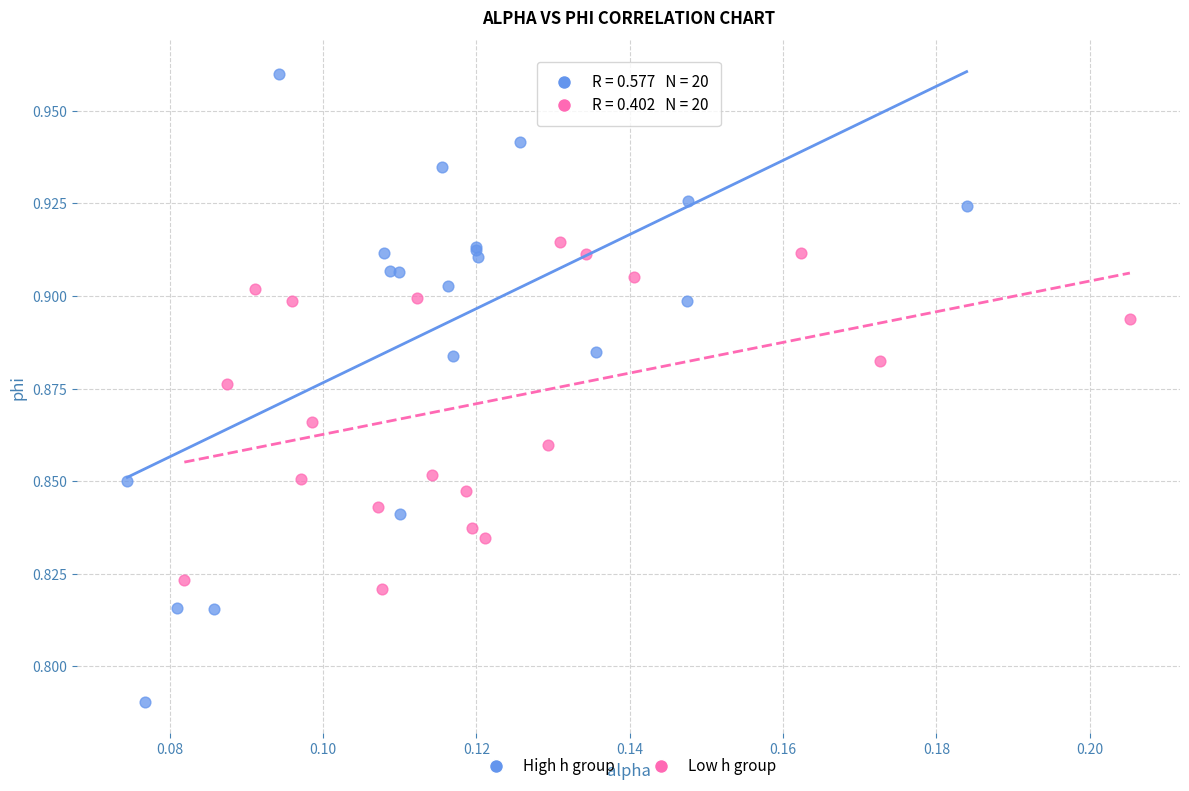

Which series has the largest Y range (max minus min)?

High h group